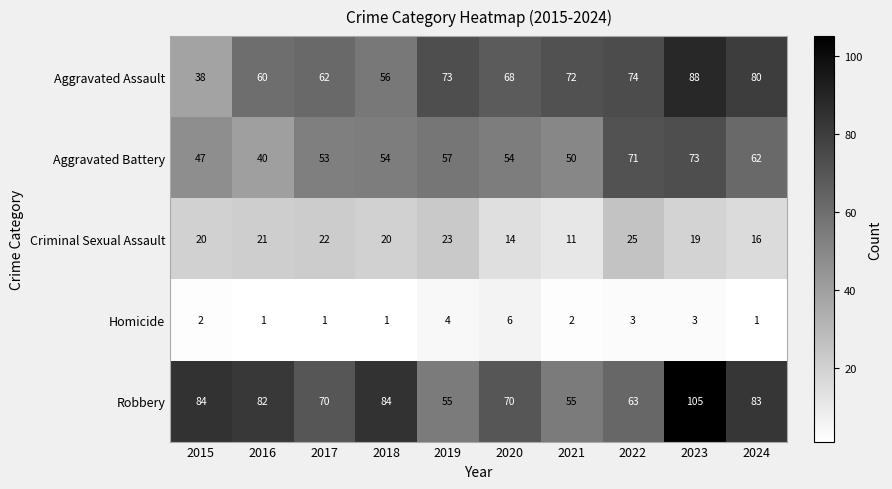

What is the difference between the maximum and minimum values in the Aggravated Assault series?

50